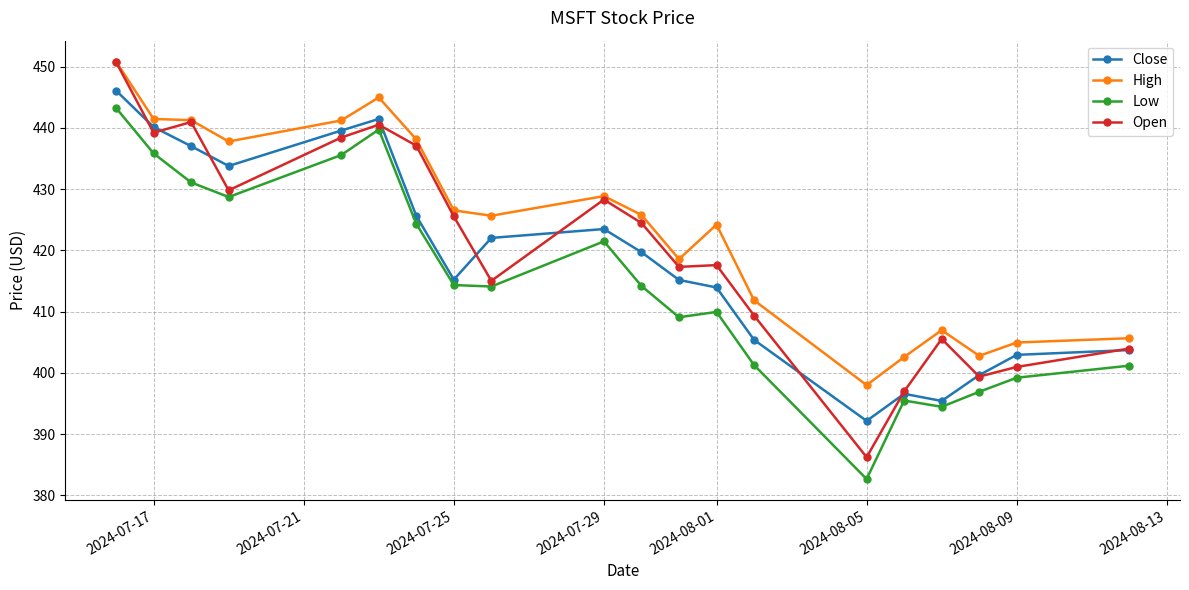

What is the value of the Open point at the 5th from the left?

438.4